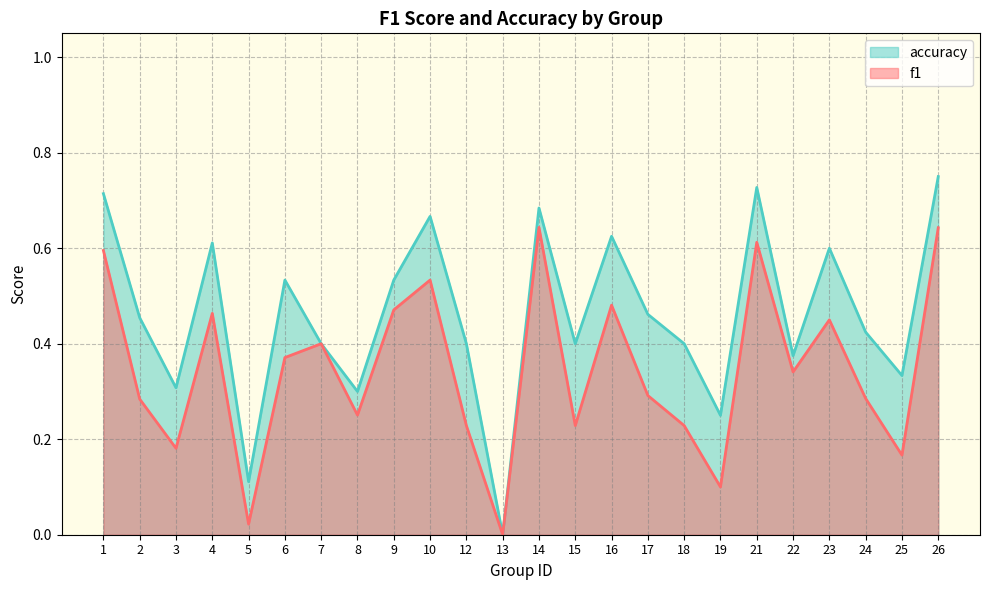

List the series in order of their peak value, lowest first.

f1, accuracy